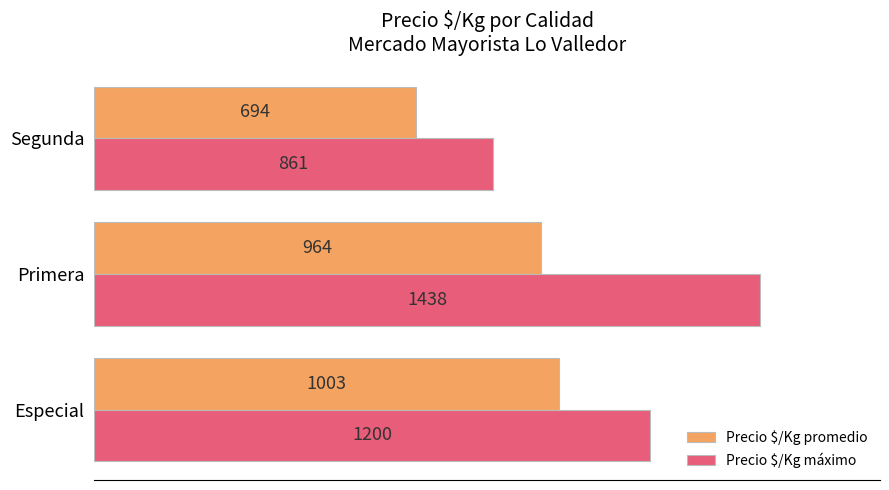

Rank the categories by Precio $/Kg promedio value from lowest to highest.

Segunda, Primera, Especial